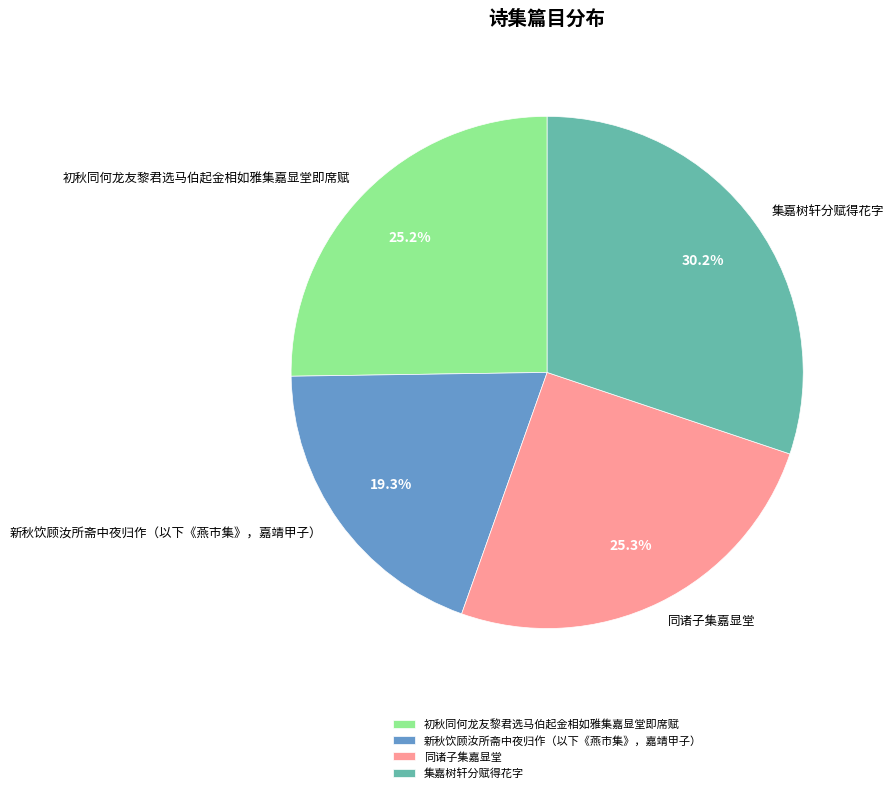

How many segments does this pie chart have?

4